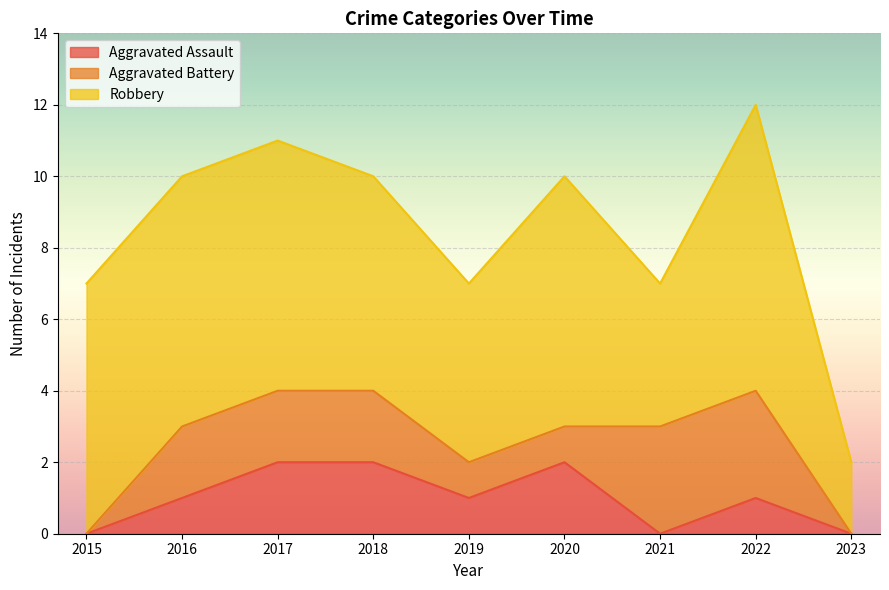

Reading left to right, transcribe all the data shown in this chart.

Aggravated Assault: 0	1	2	2	1	2	0	1	0
Aggravated Battery: 0	2	2	2	1	1	3	3	0
Robbery: 7	7	7	6	5	7	4	8	2